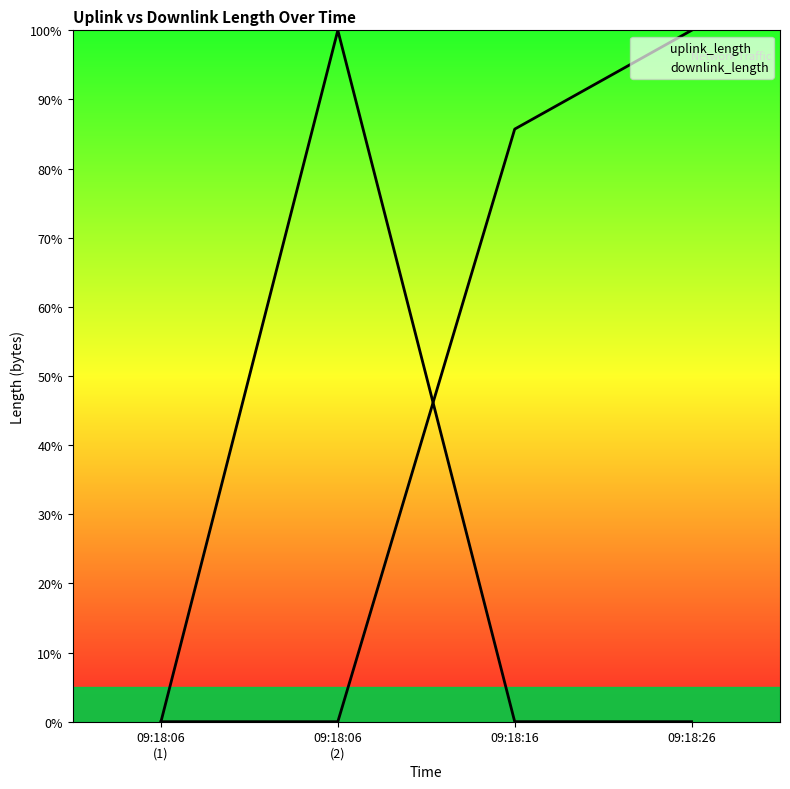

Reading left to right, list all the values displayed in this chart.

uplink_length: 0.0	1.0	0.0	0.0
downlink_length: 0.0	0.0	0.9	1.0